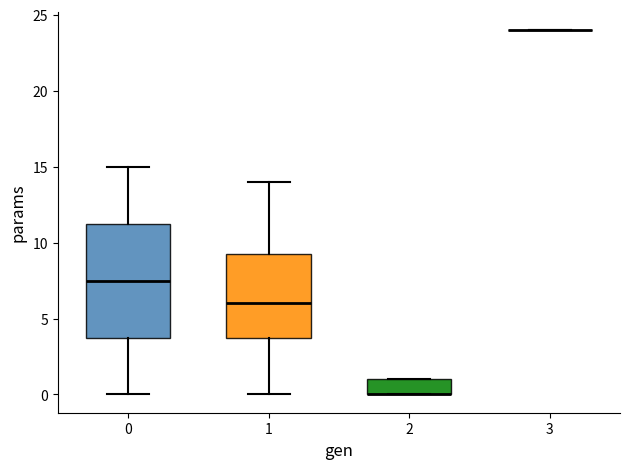

Reading left to right, transcribe this box plot: for each box, give where its median line is, the range the box spans, and where its two whiskers end, as read against the y-axis. The values are not printed on the chart, so give them approximately, as read against the axis.

0: median 7.5, box 4.0 to 11.5, whiskers 0.0 to 15.0
1: median 6.0, box 4.0 to 9.5, whiskers 0.0 to 14.0
2: median 0.0 (drawn on the box's lower edge), box 0.0 to 1.0, whiskers 0.0 to 1.0
3: box collapsed to a line at 24.0, whiskers 24.0 to 24.0